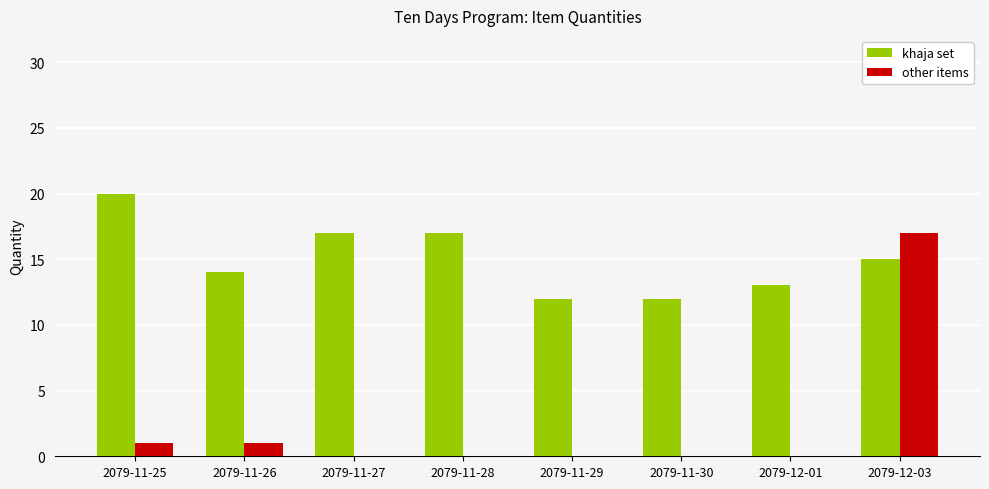

How many groups of bars are there?

8